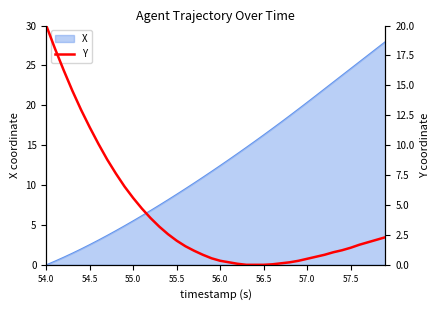

The X series shows 16.3 at 56.5. True or false?

True